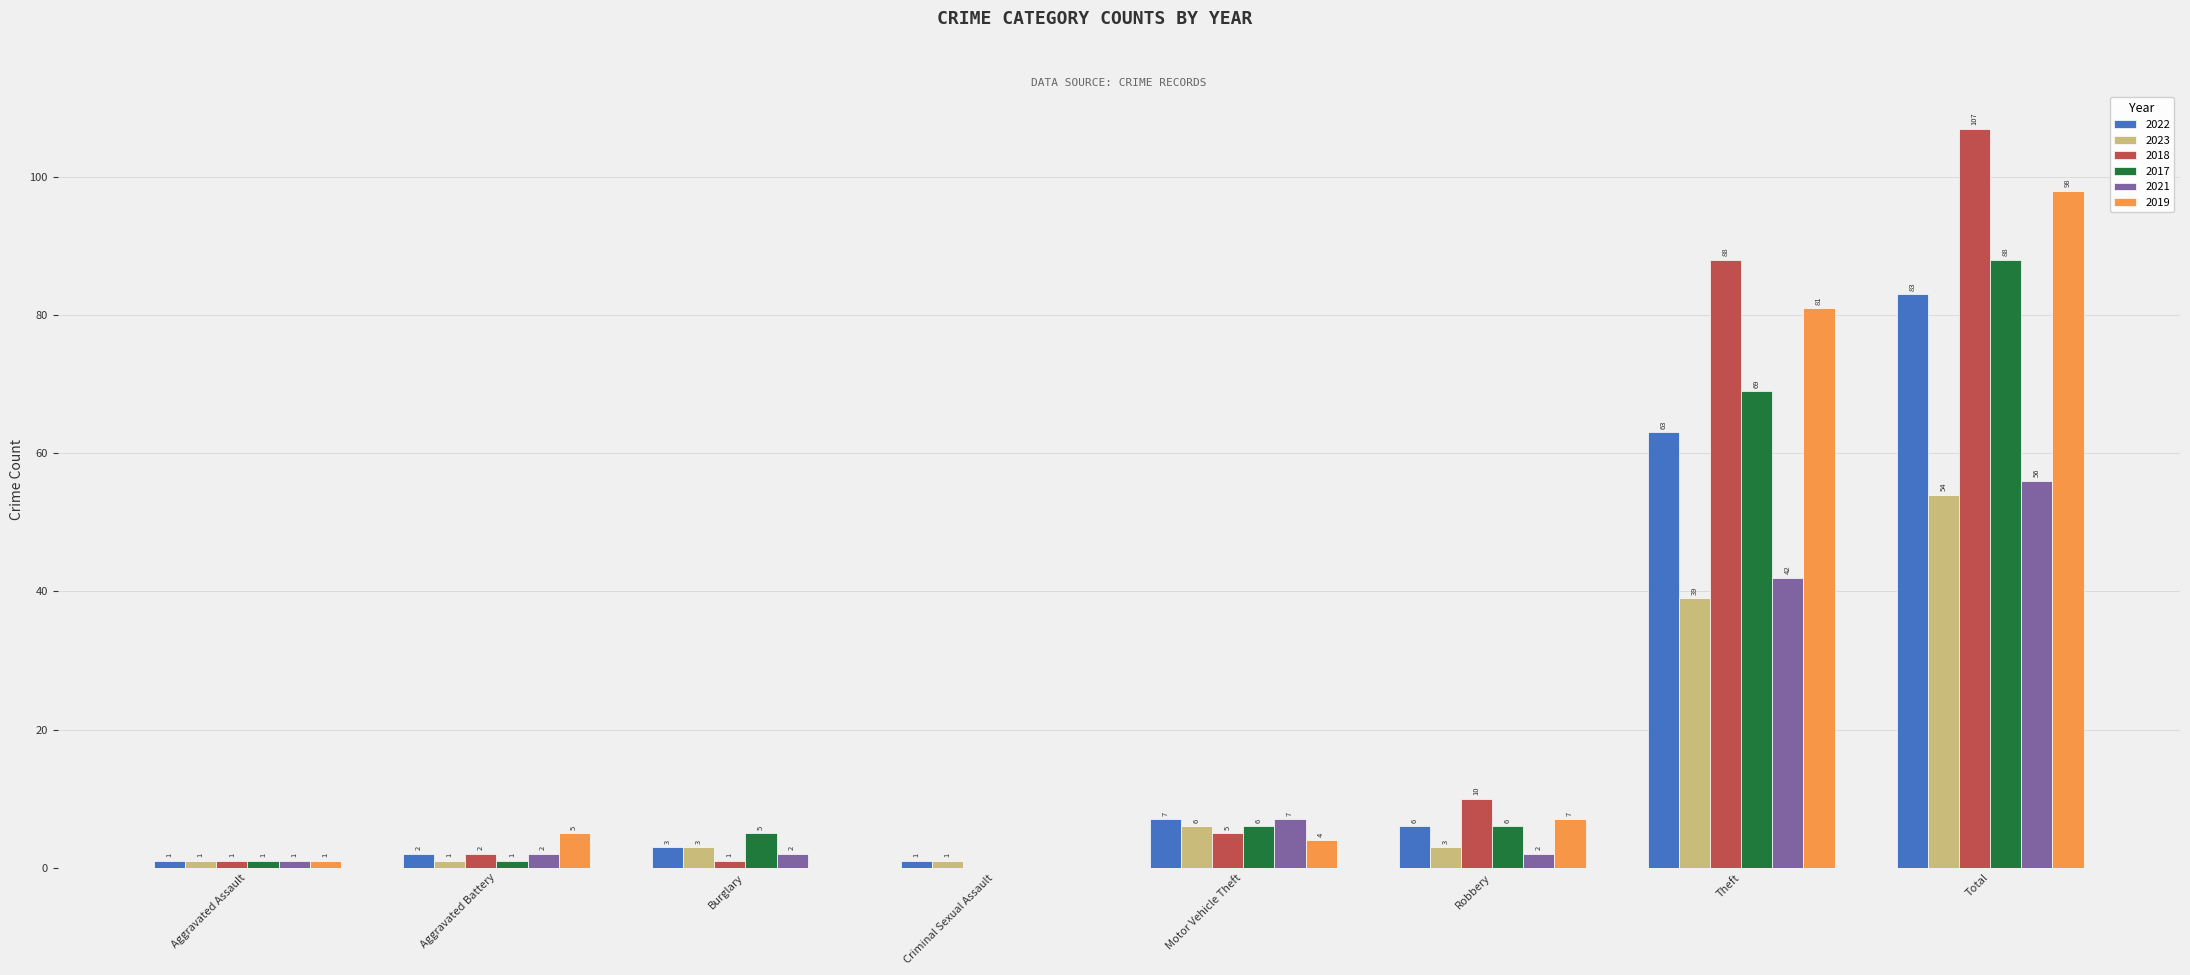

At which label does 2022 reach its peak?

Total